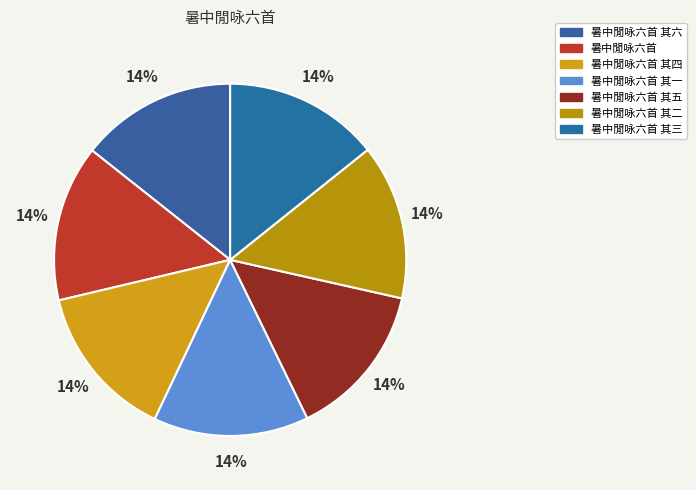

What percentage is the 暑中閒咏六首 其五 slice, to the nearest percent?

14%